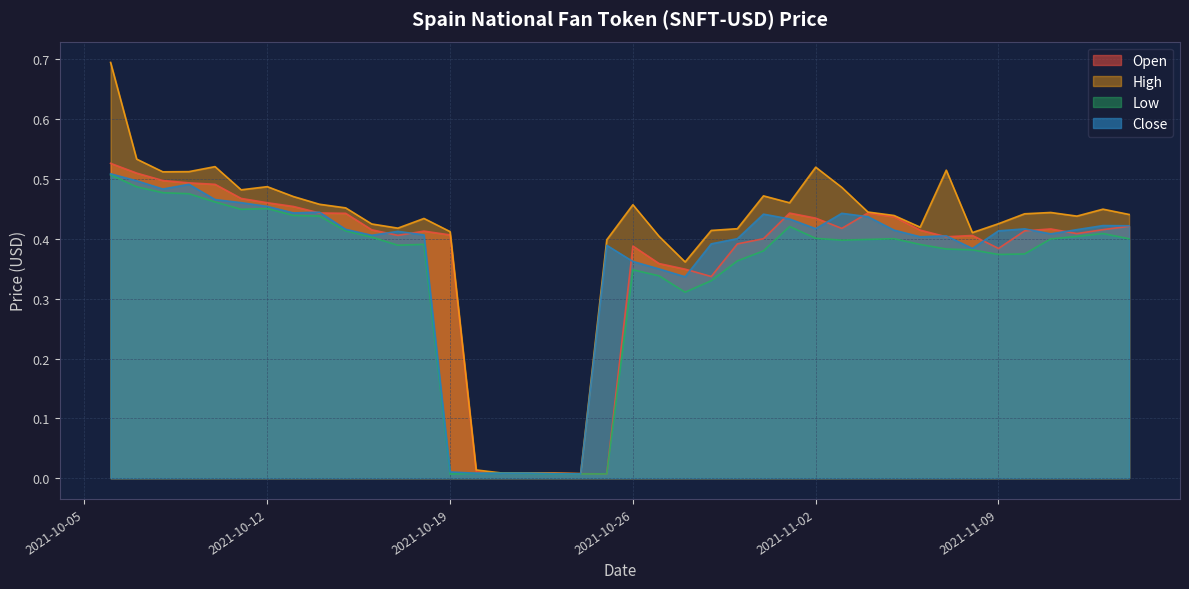

Does the chart have visible grid lines?

Yes